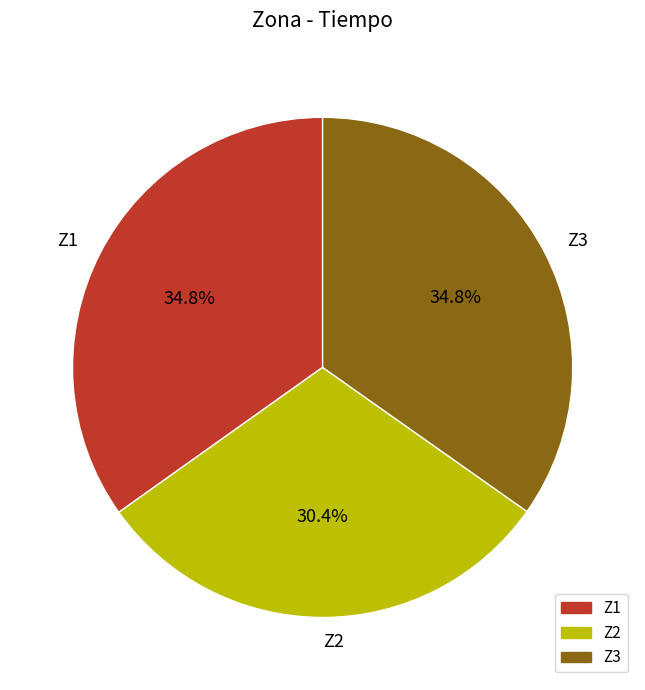

How much of the chart is everything except Z3?

65.2%